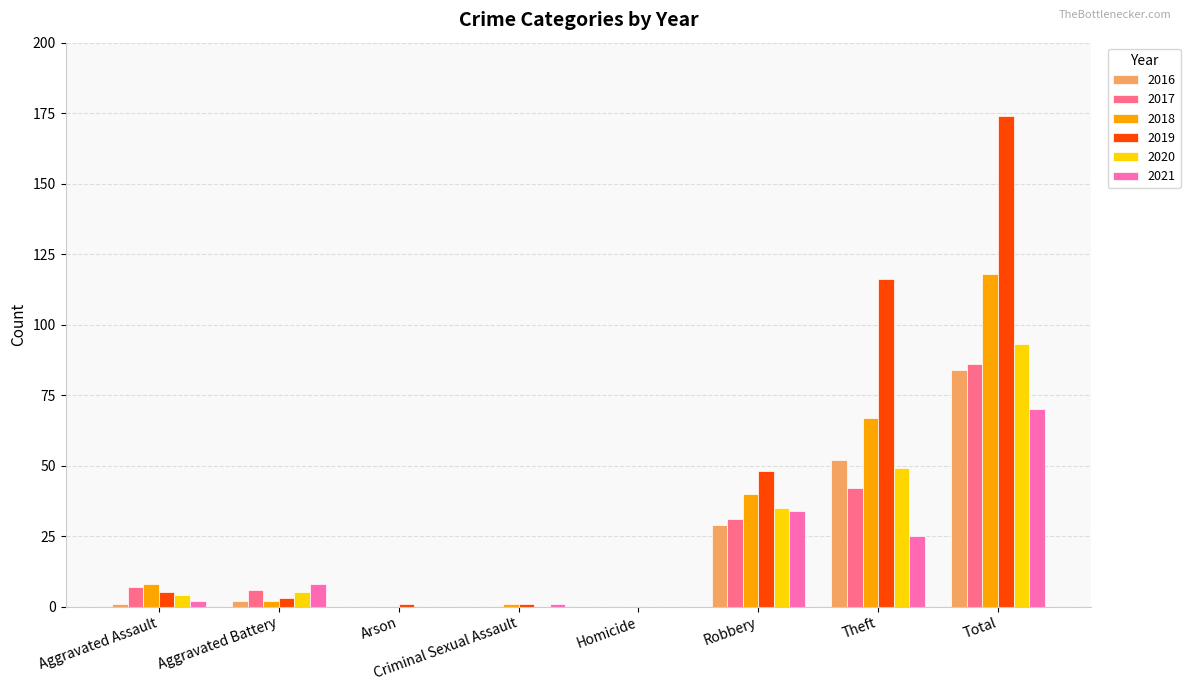

At which category is the sum across all series the highest?

Total